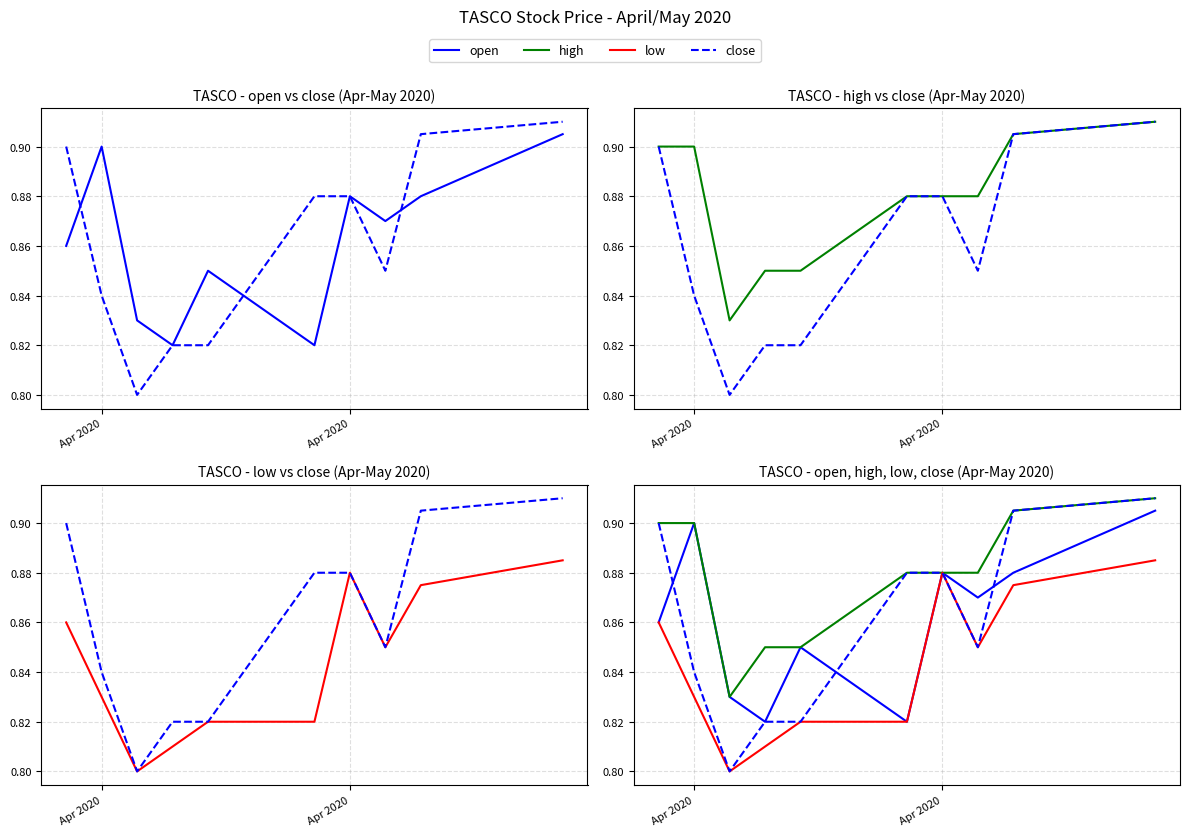

What is the smallest value displayed?

0.8